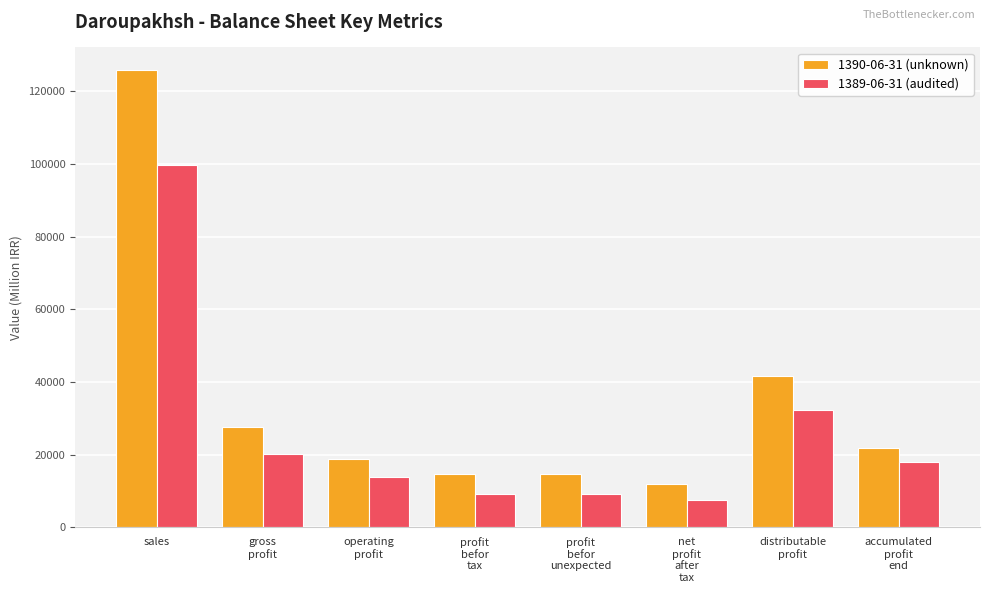

What are all the series names shown in the legend?

1390-06-31 (unknown), 1389-06-31 (audited)